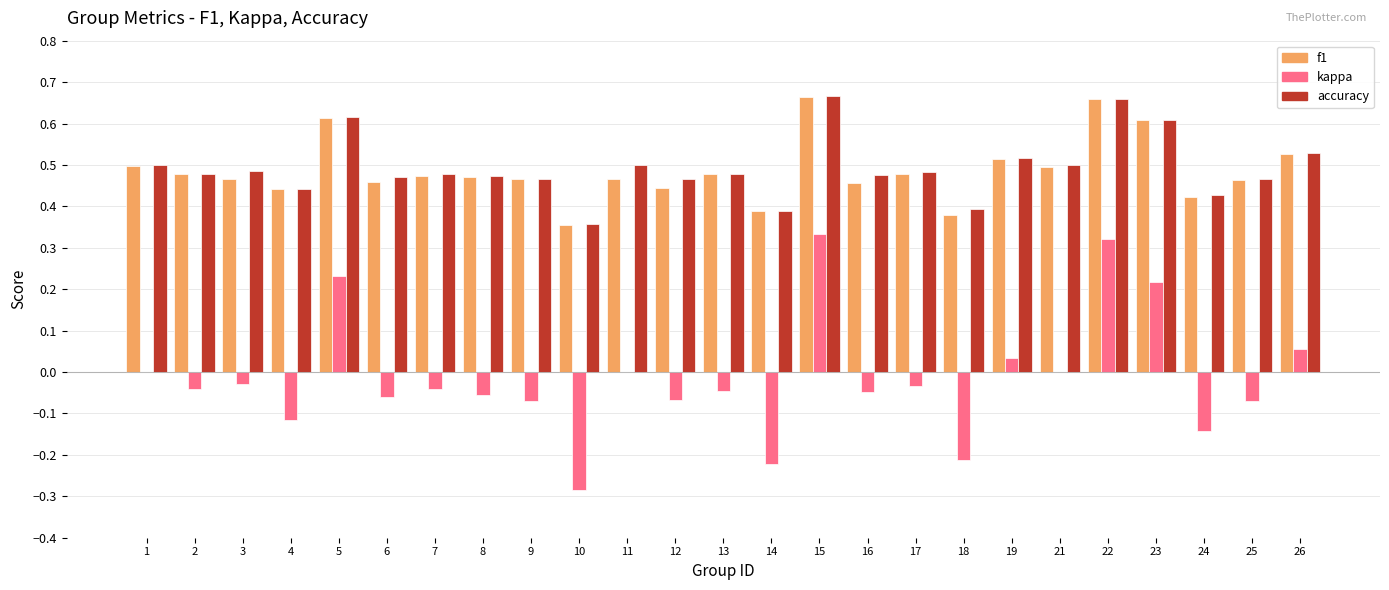

What is the total value across all series at 1?

1.0